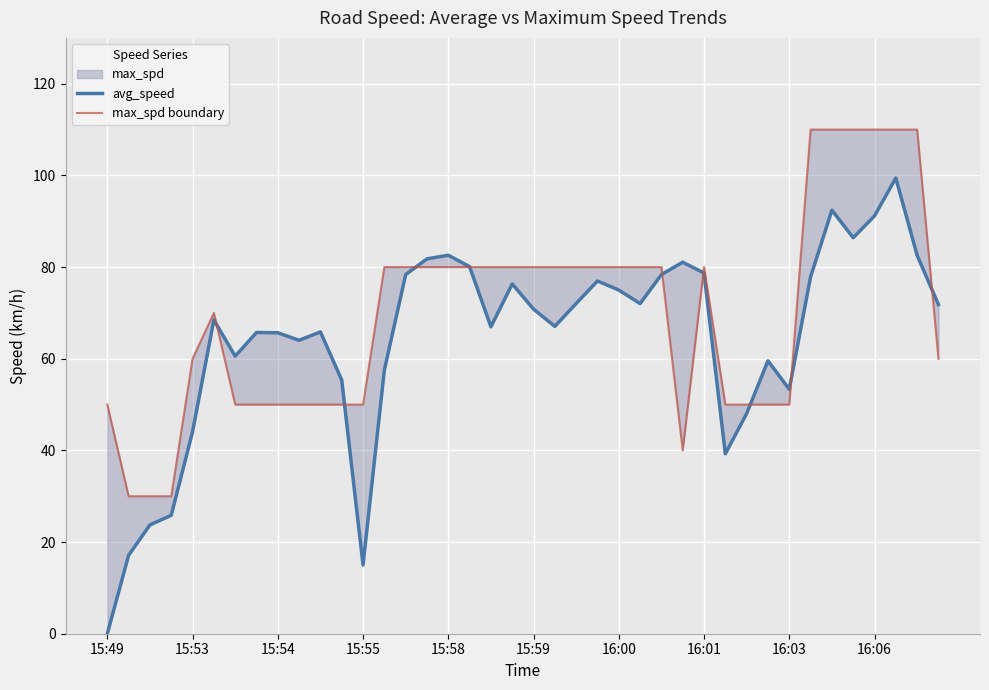

Reading left to right, transcribe all the data shown in this chart.

avg_speed: 0.0	17.1	23.7	25.8	44.1	68.5	60.6	65.7	65.7	64.0	65.9	55.3	15.0	57.5	78.4	81.8	82.6	80.1	67.0	76.3	70.8	67.1	72.1	77.0	75.0	72.0	78.4	81.1	78.7	39.3	48.0	59.5	53.3	77.9	92.4	86.4	91.2	99.4	82.6	71.8
max_spd boundary: 50.0	30.0	30.0	30.0	60.0	70.0	50.0	50.0	50.0	50.0	50.0	50.0	50.0	80.0	80.0	80.0	80.0	80.0	80.0	80.0	80.0	80.0	80.0	80.0	80.0	80.0	80.0	40.0	80.0	50.0	50.0	50.0	50.0	110.0	110.0	110.0	110.0	110.0	110.0	60.0